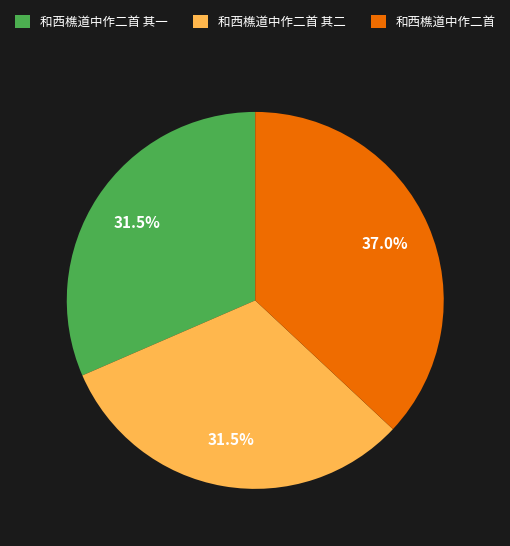

To the nearest percent, what is the combined percentage of 和西樵道中作二首 and 和西樵道中作二首 其二?

68%